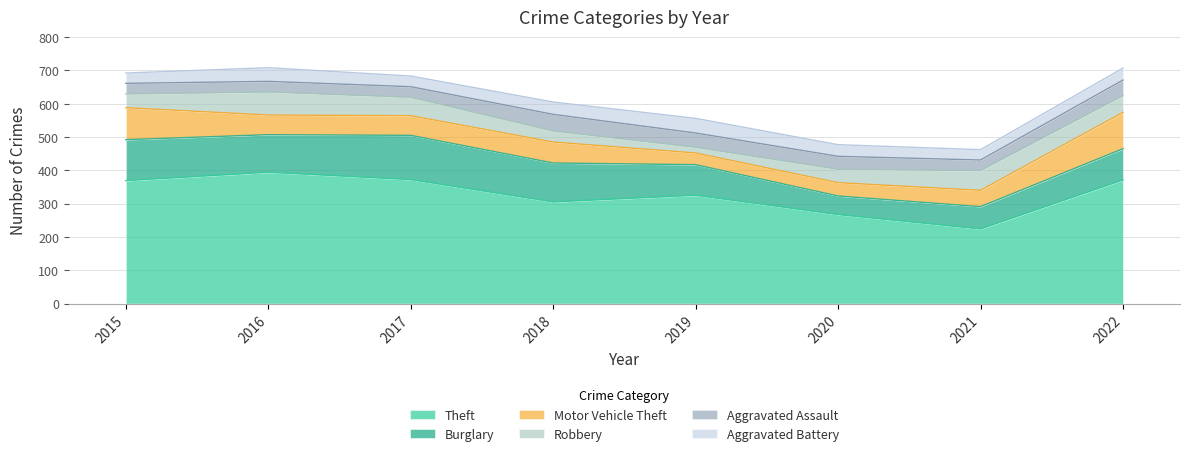

How many data points in Robbery are above 50?

3